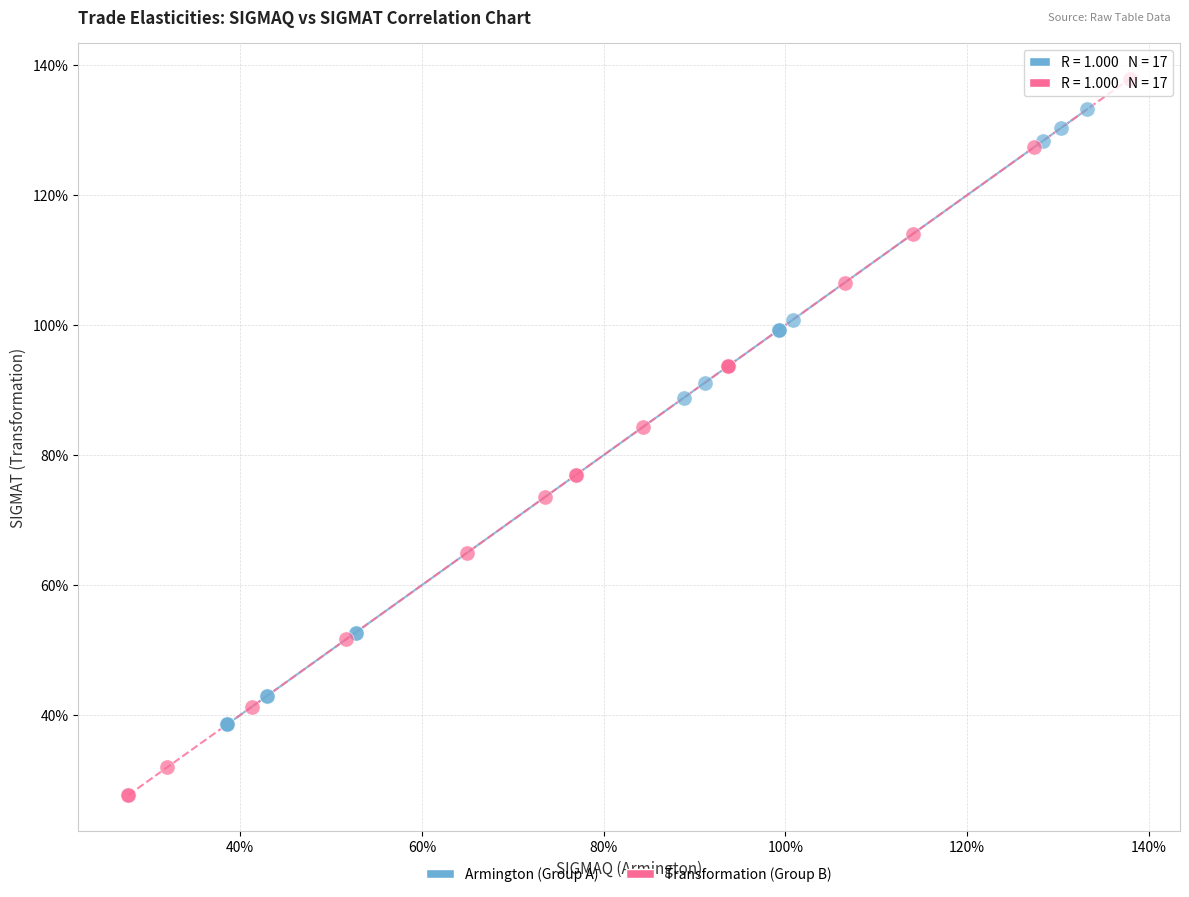

What are all the series names shown in the legend?

Armington (Group A), Transformation (Group B)